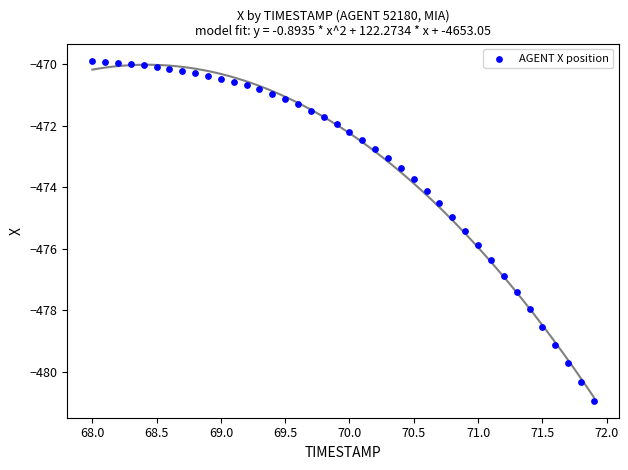

What is the range of X values (max minus min)?

3.9